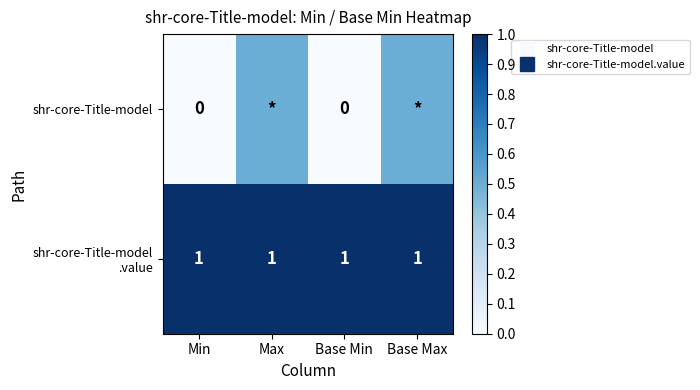

Rank the categories by shr-core-Title-model value from lowest to highest.

Min, Base Min, Max, Base Max